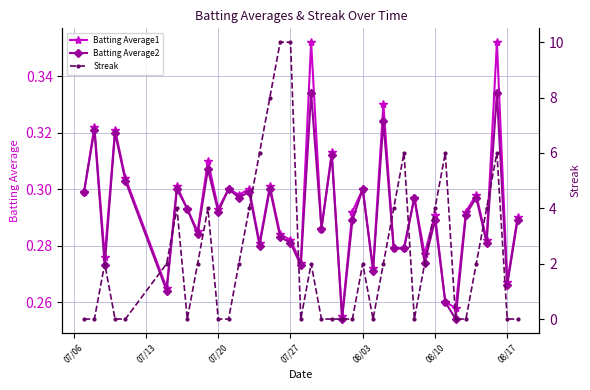

True or false: Batting Average2 has more than 2 points higher than both neighbors.

True